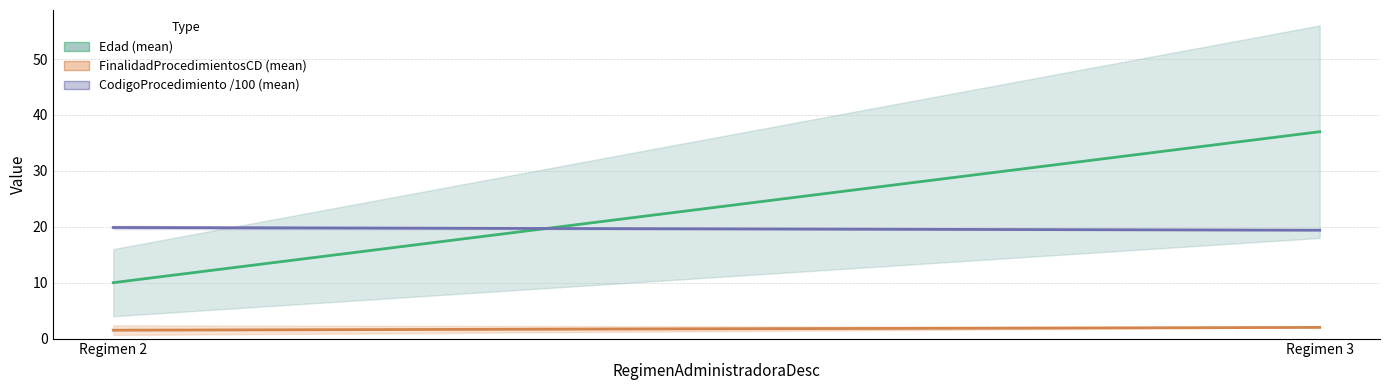

What value does the CodigoProcedimiento /100 (mean) series have at Regimen 2?

19.9